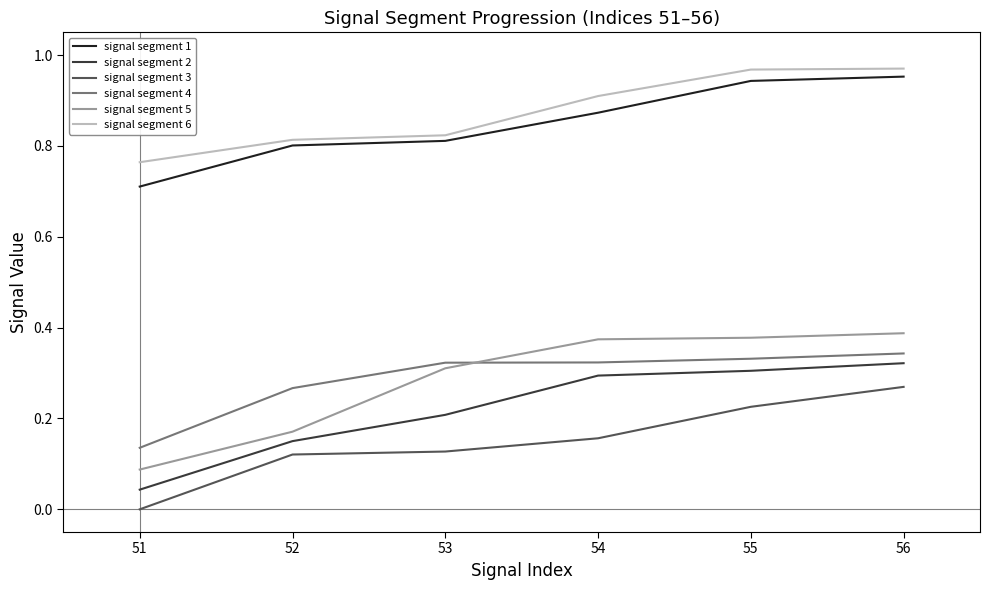

True or false: signal segment 3 and signal segment 4 intersect in this chart.

False